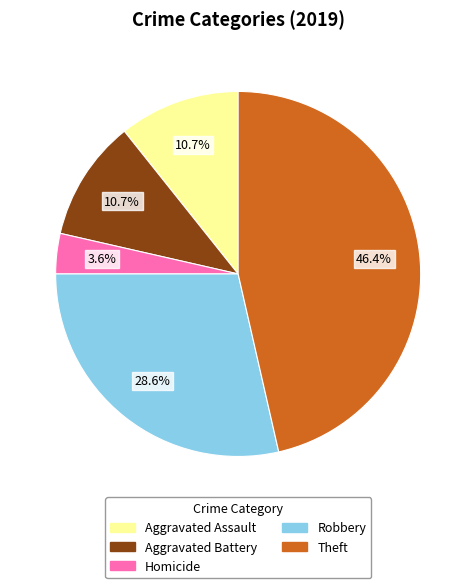

Is there a majority slice in this chart?

No